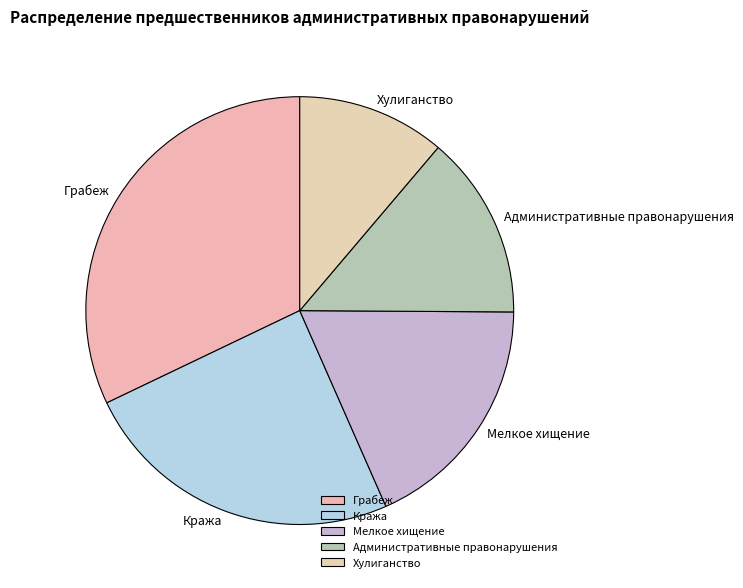

Which has a higher value, Хулиганство or Кража?

Кража